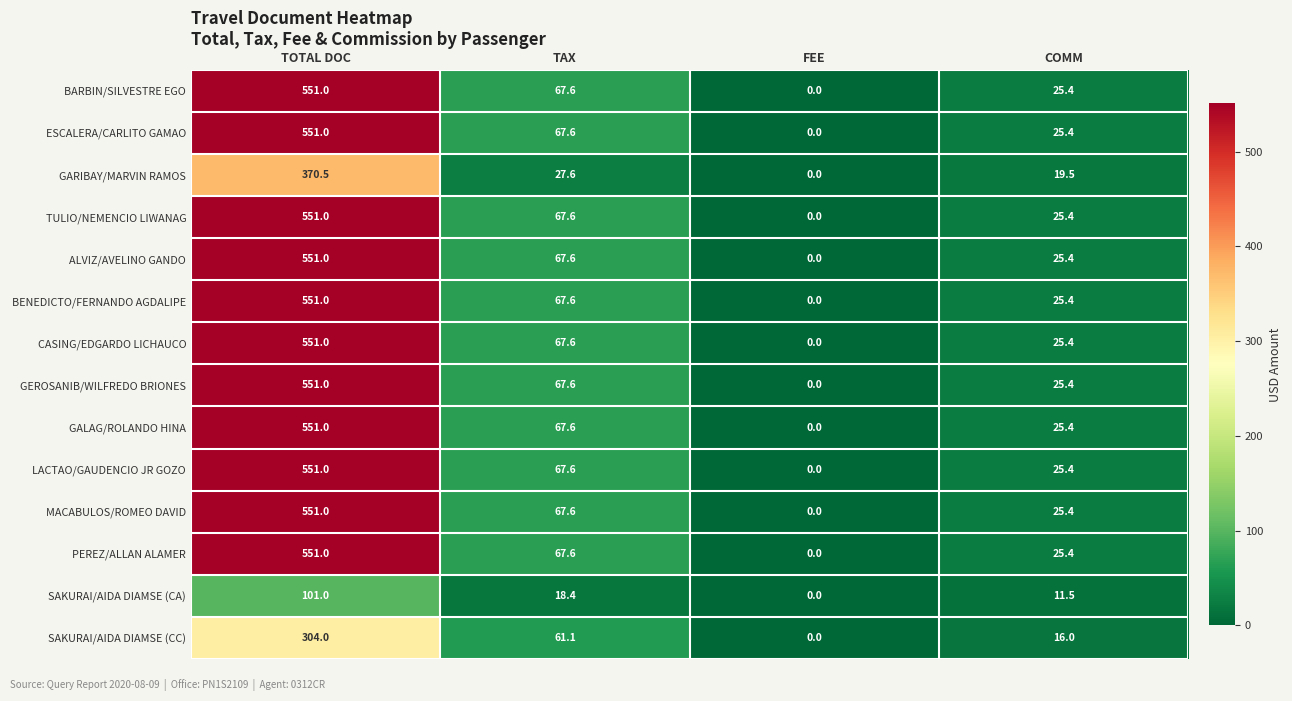

True or false: ALVIZ/AVELINO GANDO has a value of 121.3 at TOTAL DOC.

False